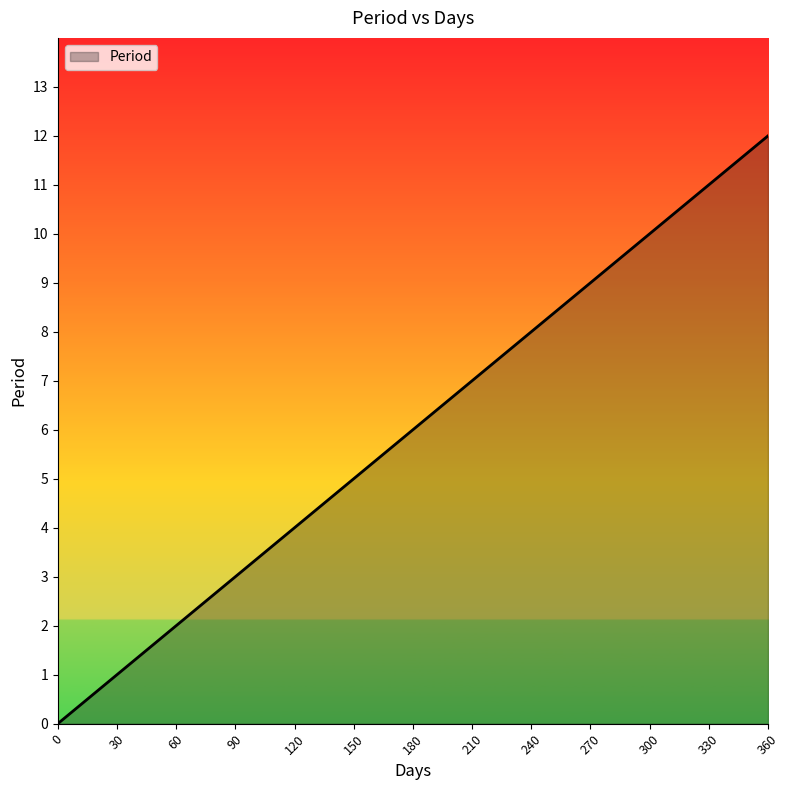

True or false: the data shows 9 at 270.

True